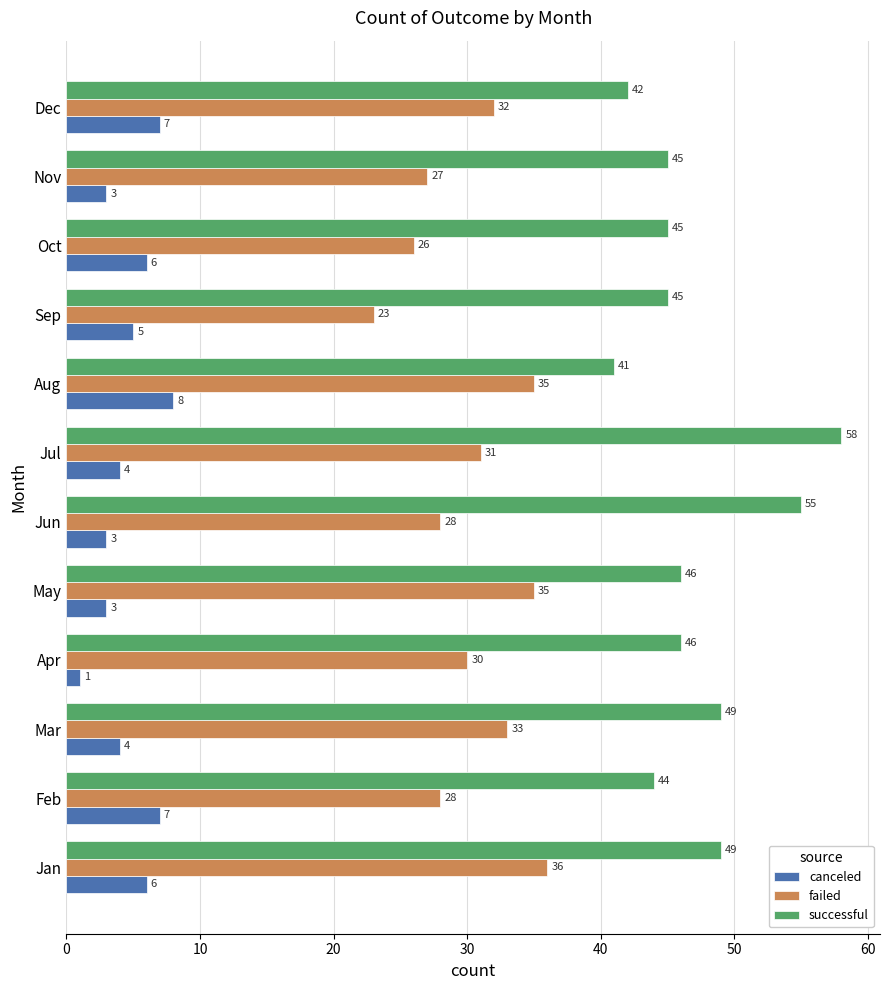

Which series changed the most between Feb and Apr?

canceled